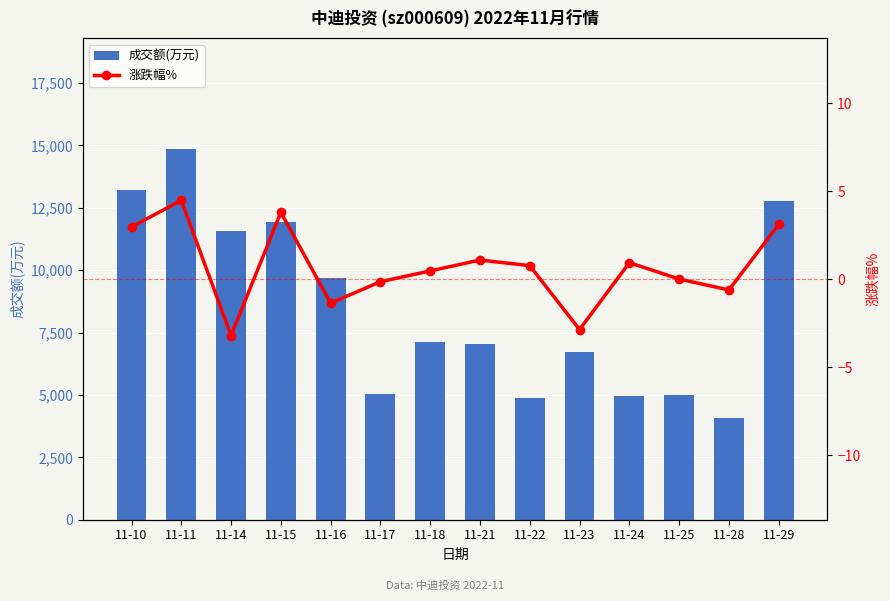

What is the average value of the 成交额(万元) series?

8489